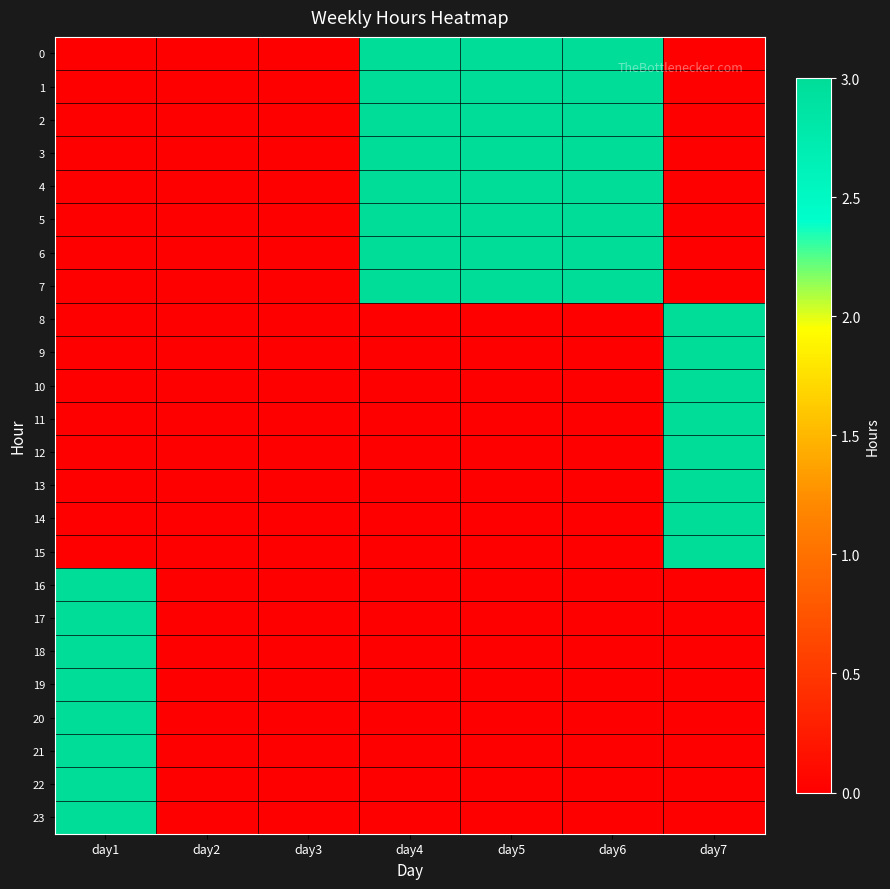

What is the difference between the highest and lowest values at day1?

3